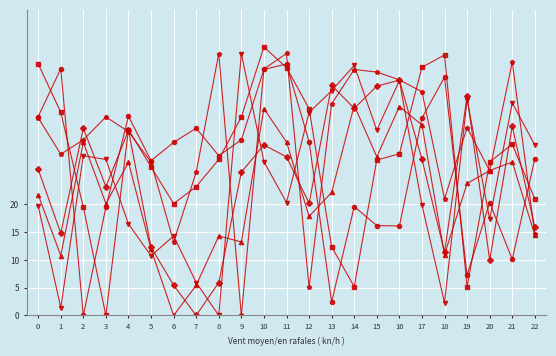

How many data points does each series have?

23